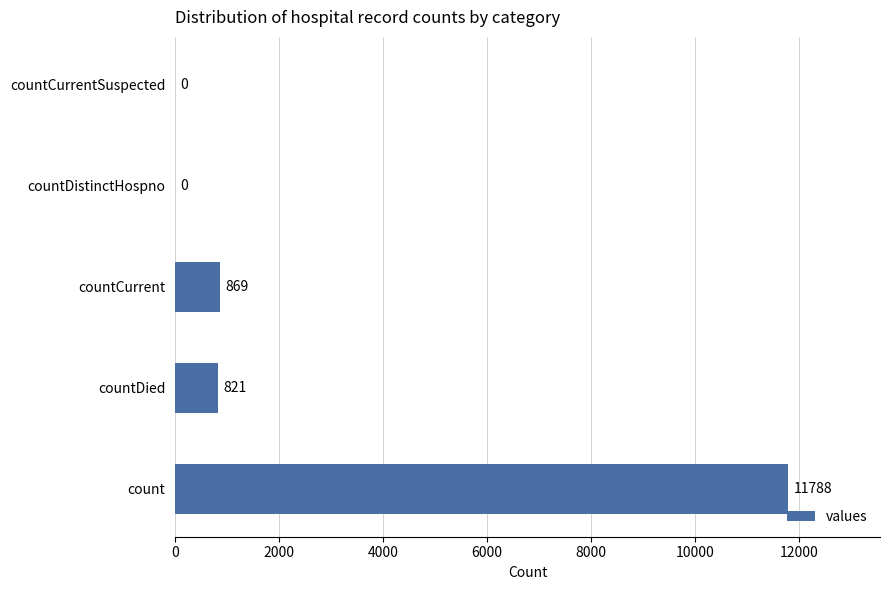

What is the change in value from countCurrent to countDistinctHospno?

-869